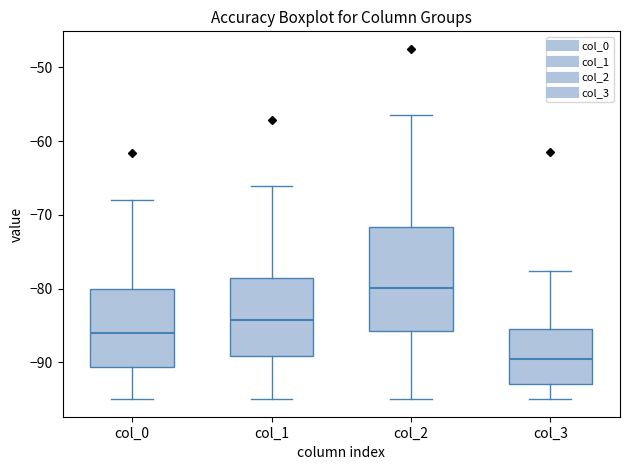

Comparing the boxes themselves (not the whiskers), which one is the tallest?

col_2